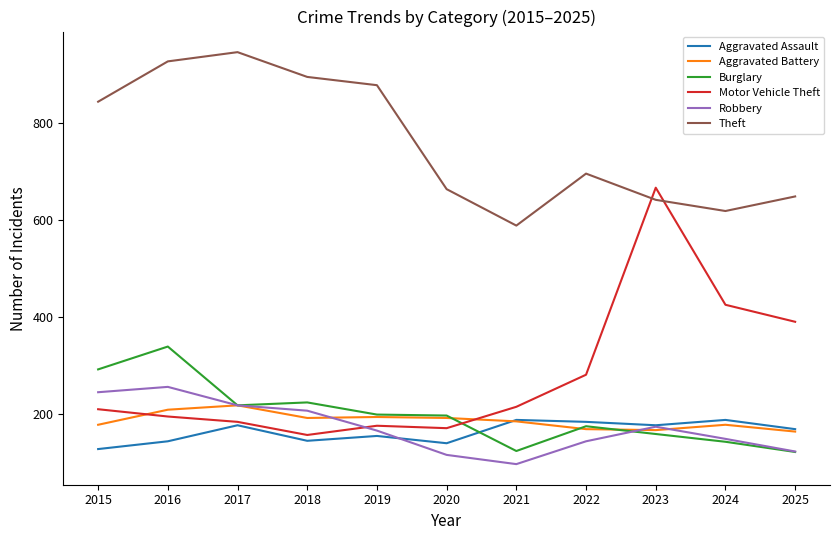

What are all the series names shown in the legend?

Aggravated Assault, Aggravated Battery, Burglary, Motor Vehicle Theft, Robbery, Theft